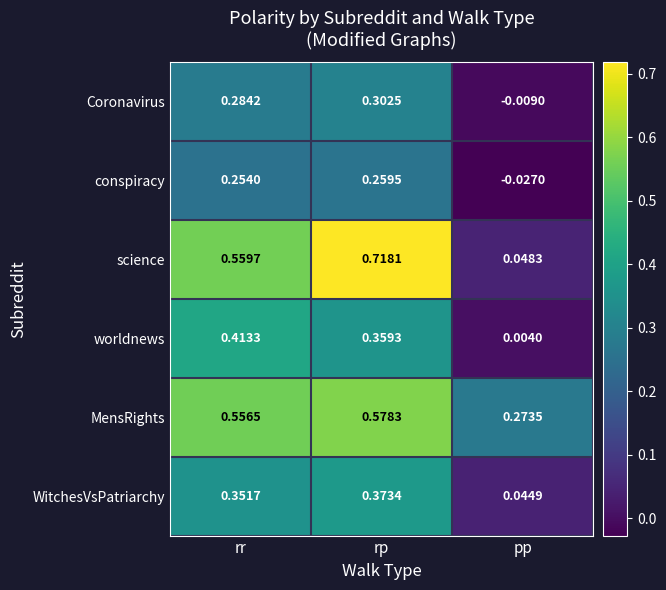

Which series has the largest total across all categories?

MensRights